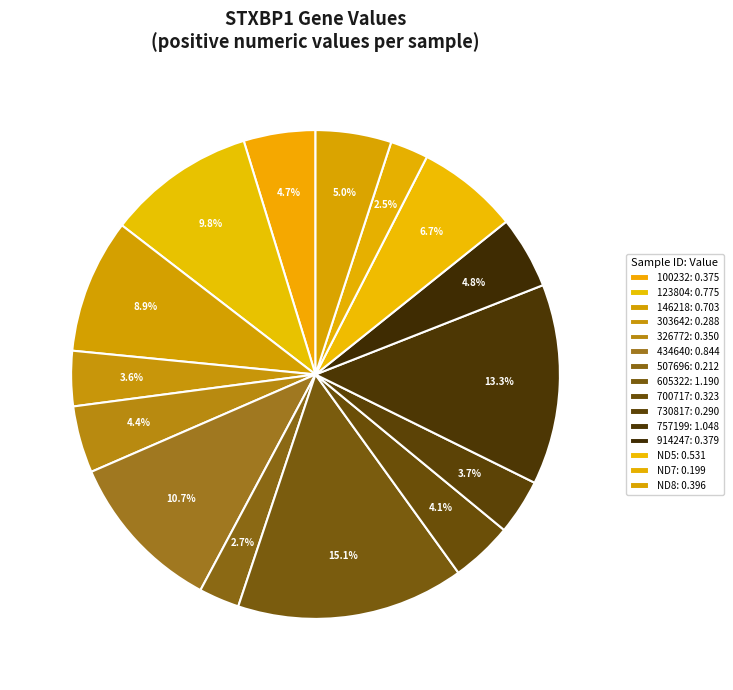

Which slice is the smallest?

ND7